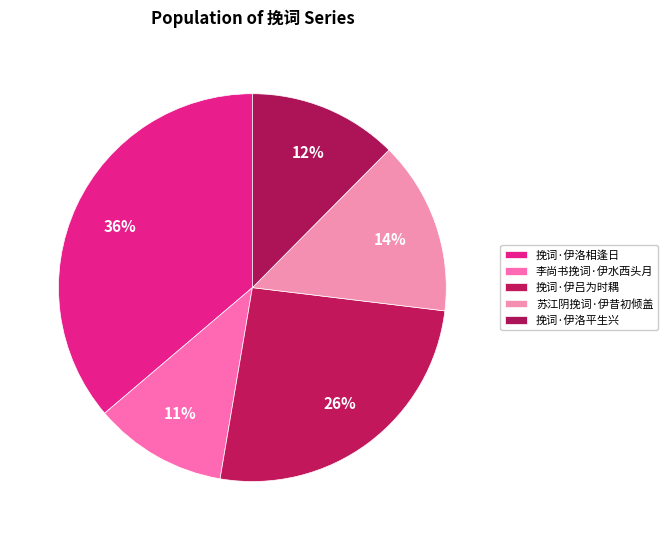

Is 李尚书挽词·伊水西头月 the majority of the pie?

No